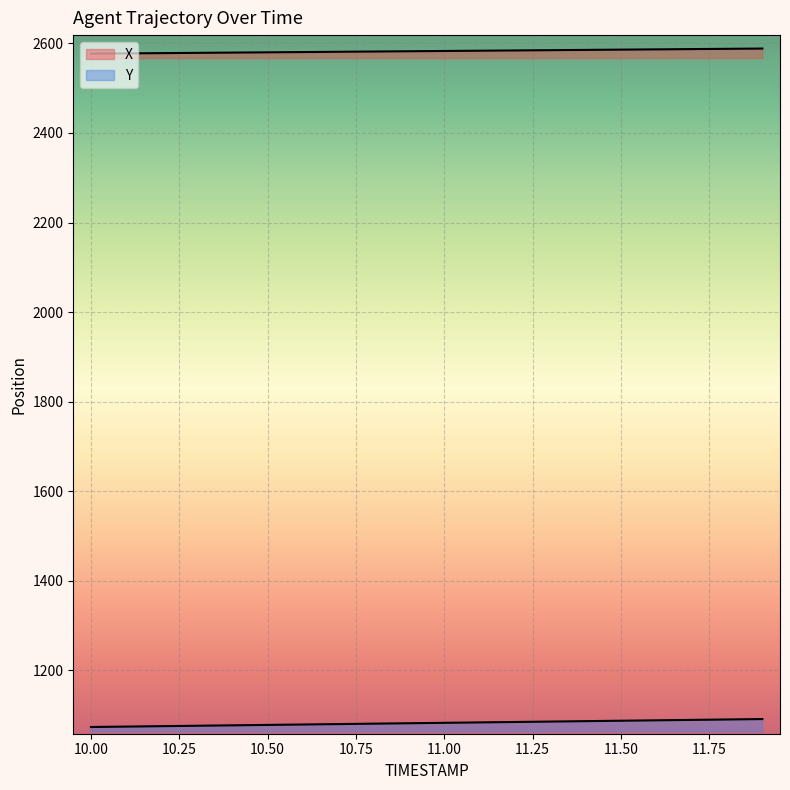

Reading right to left, what are all the values shown in this chart?

X: 2588.3	2587.8	2587.2	2586.6	2585.9	2585.3	2584.7	2584.1	2583.5	2582.9	2582.3	2581.7	2581.1	2580.5	2579.9	2579.3	2578.7	2578.1	2577.5	2576.9
Y: 1091.5	1090.5	1089.6	1088.7	1087.7	1086.8	1085.9	1084.9	1084.0	1083.1	1082.1	1081.2	1080.3	1079.3	1078.4	1077.5	1076.5	1075.6	1074.7	1073.7